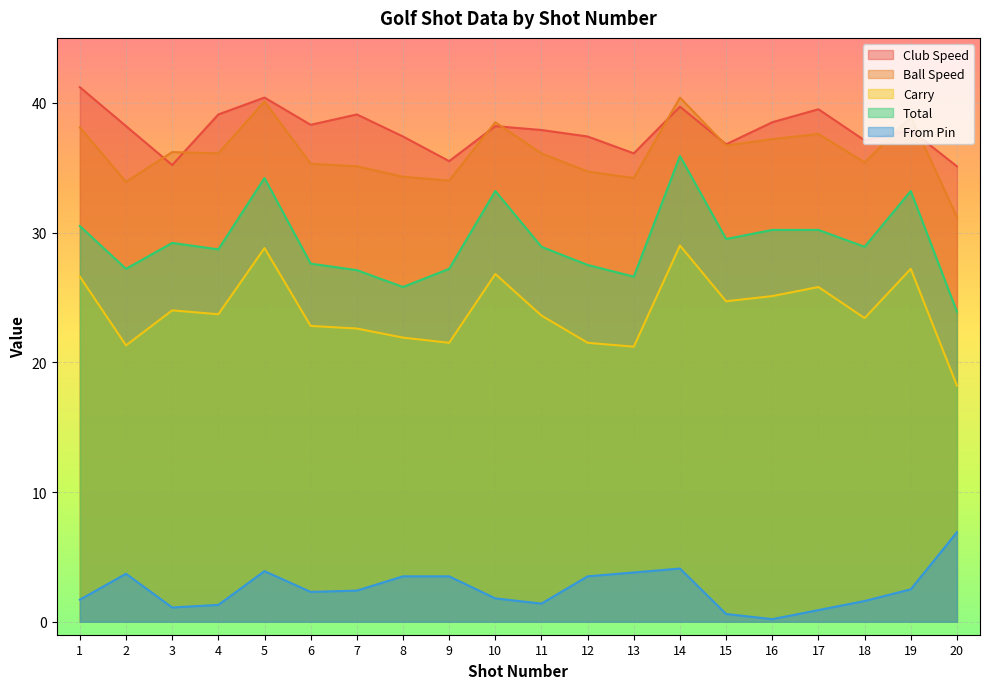

How many values in the Club Speed series are below 38?

10